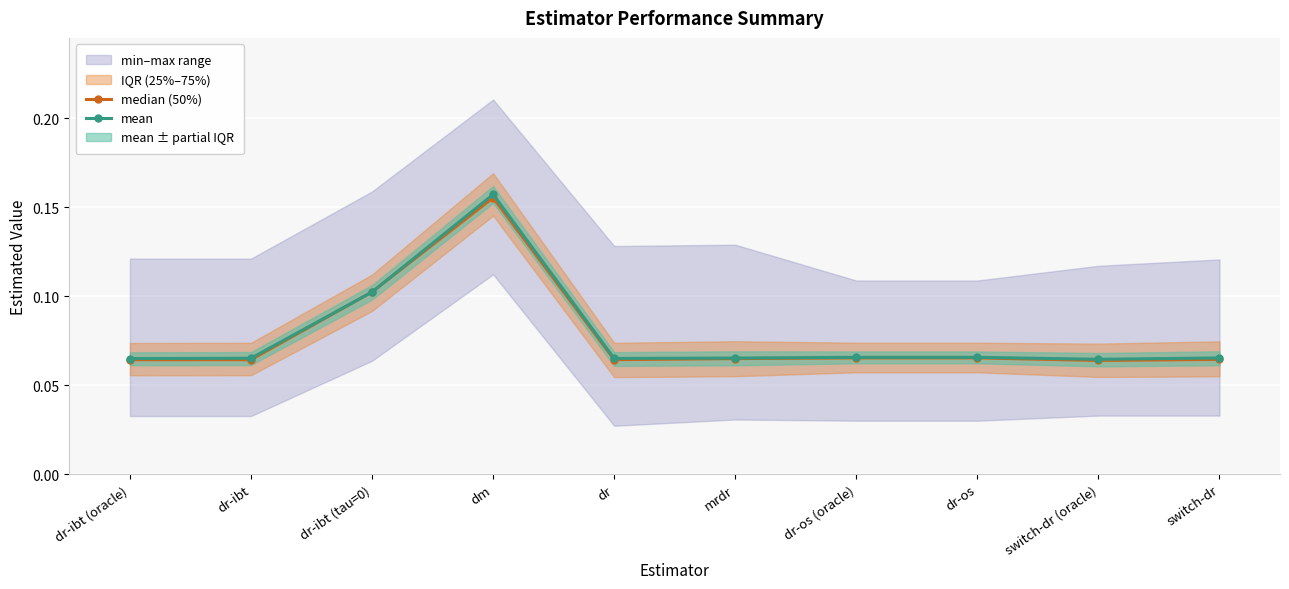

Is this an area chart (filled region under the line)?

No